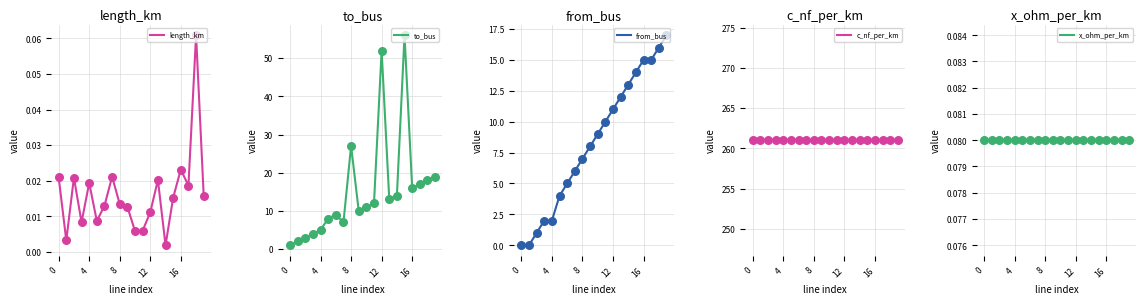

What are all the series names shown in the legend?

length_km, to_bus, from_bus, c_nf_per_km, x_ohm_per_km